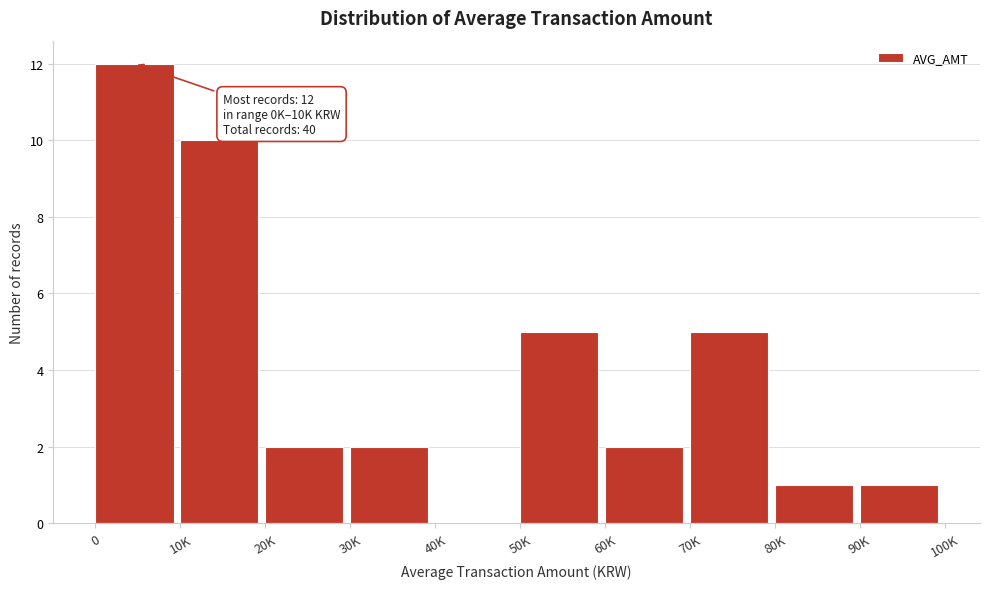

Reading left to right, list all the values displayed in this chart.

0=12	10K=10	20K=2	30K=2	40K=0	50K=5	60K=2	70K=5	80K=1	90K=1